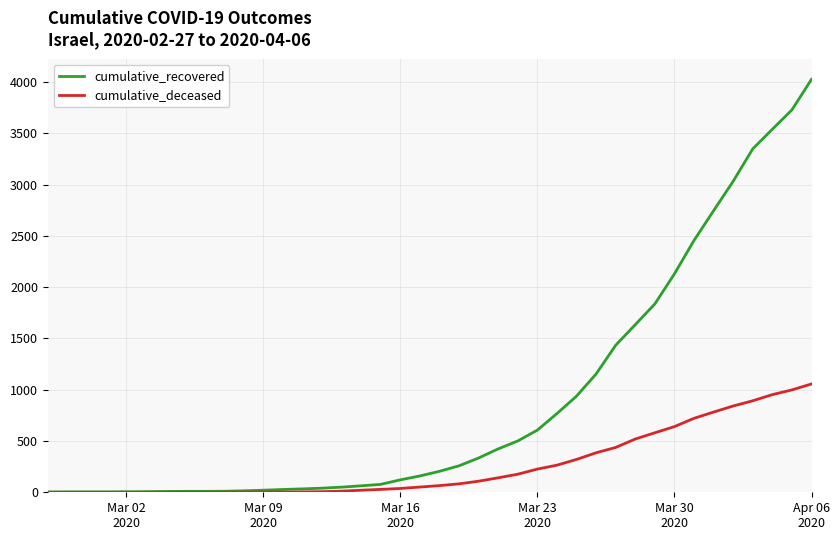

Rank the series by their maximum value, from highest to lowest.

cumulative_recovered, cumulative_deceased